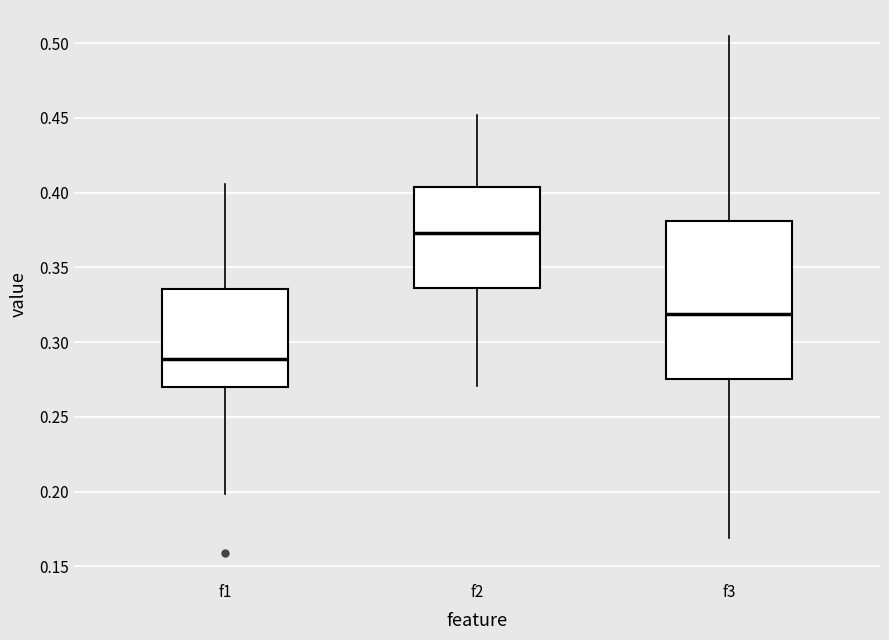

Which box's median line is the highest?

f2